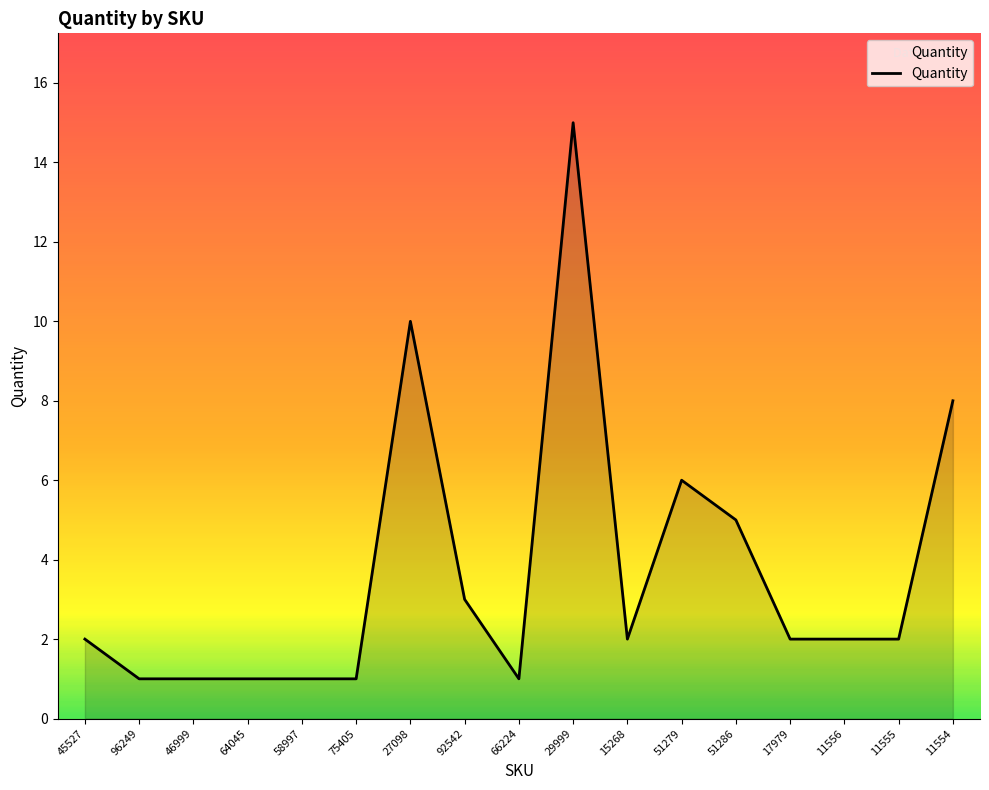

Reading left to right, transcribe all the data shown in this chart.

2	1	1	1	1	1	10	3	1	15	2	6	5	2	2	2	8